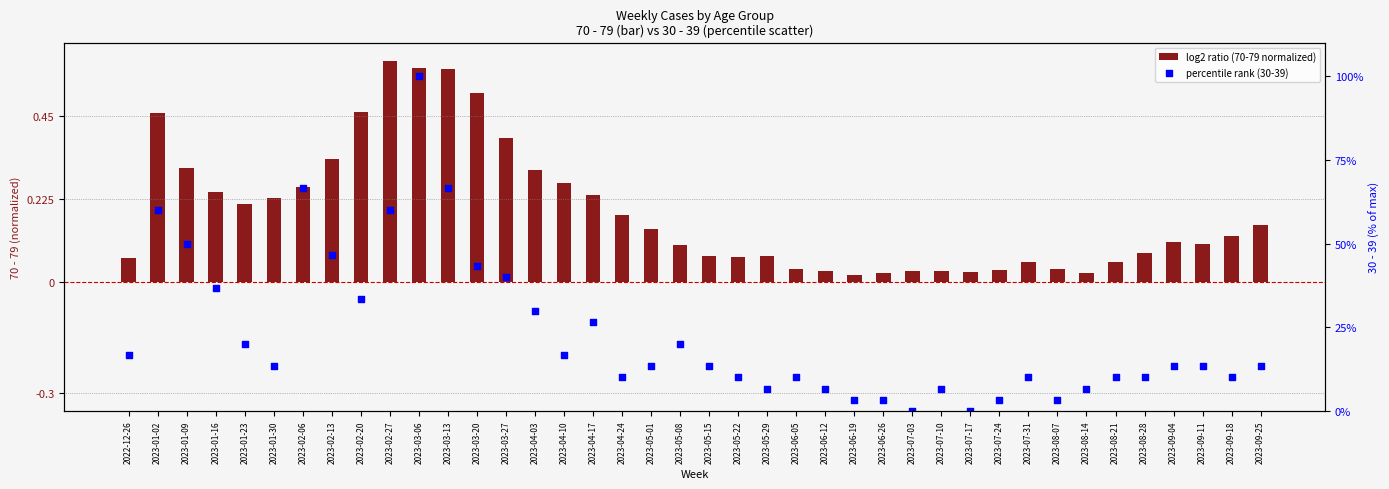

At how many categories does at least one series exceed 3?

38